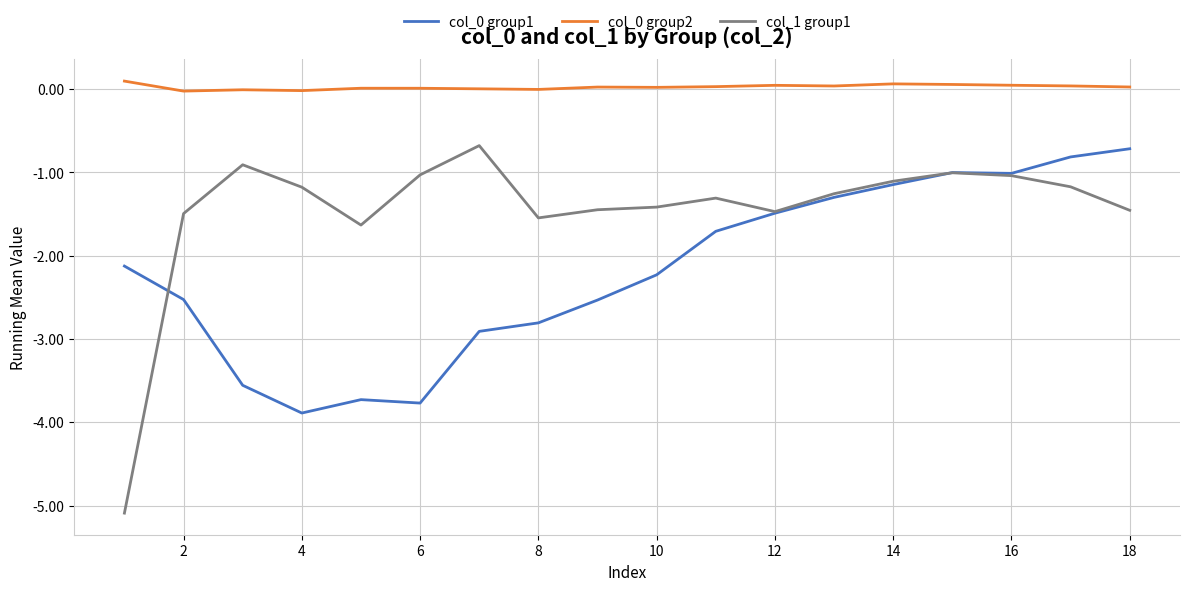

How many values in the col_0 group1 series exceed -2?

8